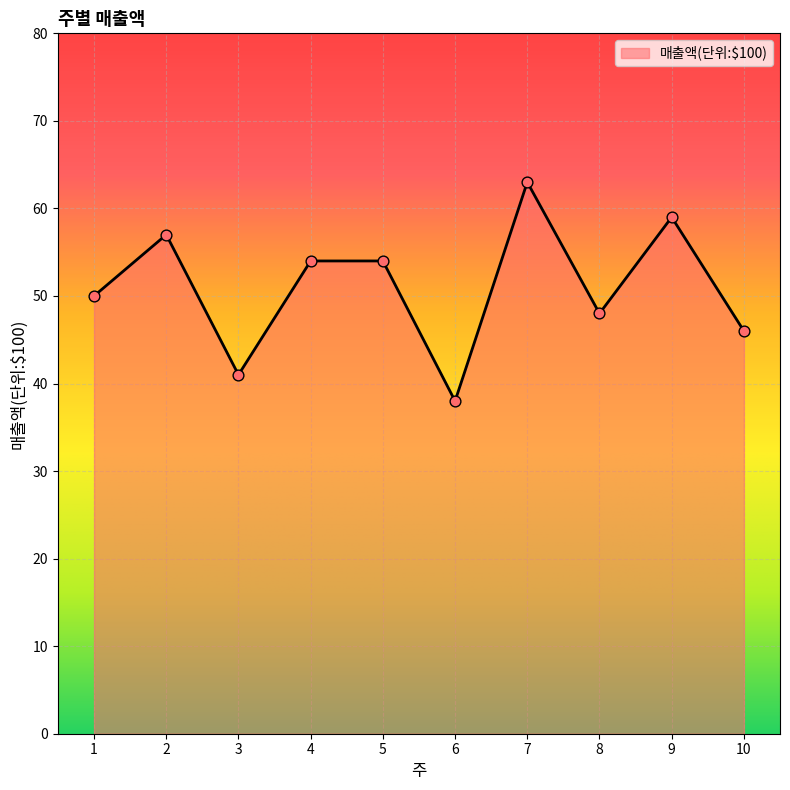

What is the ratio of the value at 1 to the value at 10?

1.1